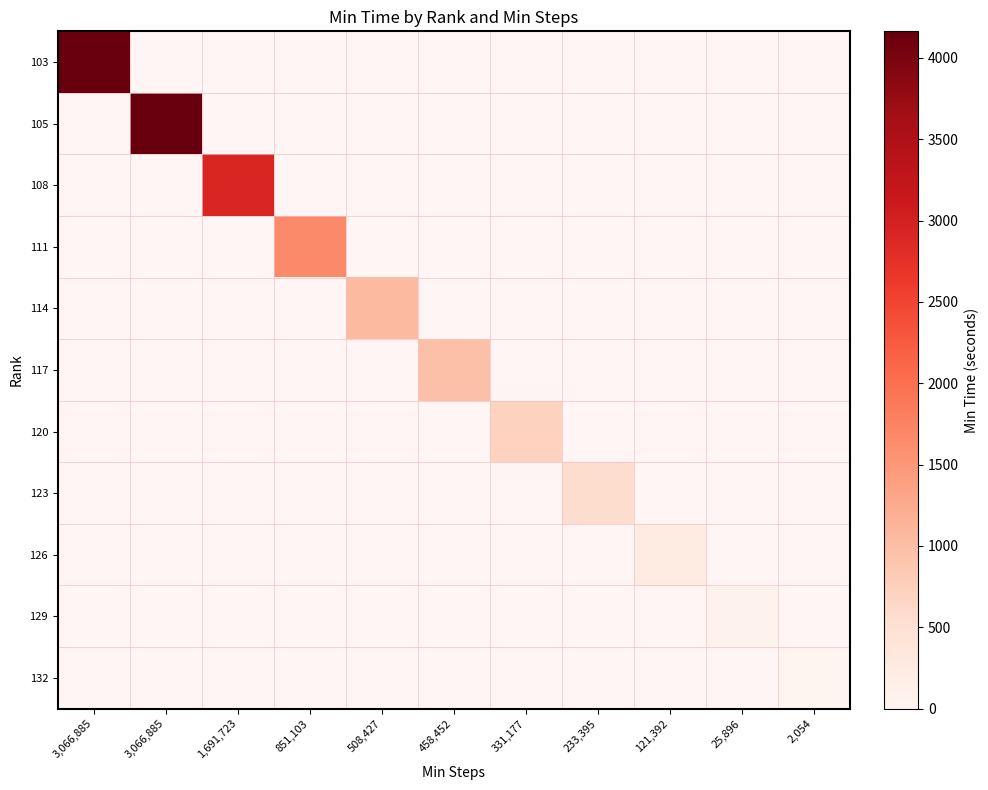

Rank the series at 121,392 from lowest to highest value.

103, 105, 108, 111, 114, 117, 120, 123, 126, 129, 132